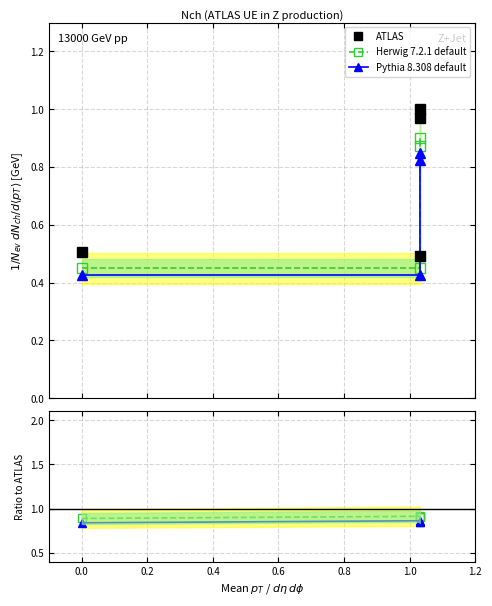

True or false: Pythia 8.308 default has more than 2 points higher than both neighbors.

False